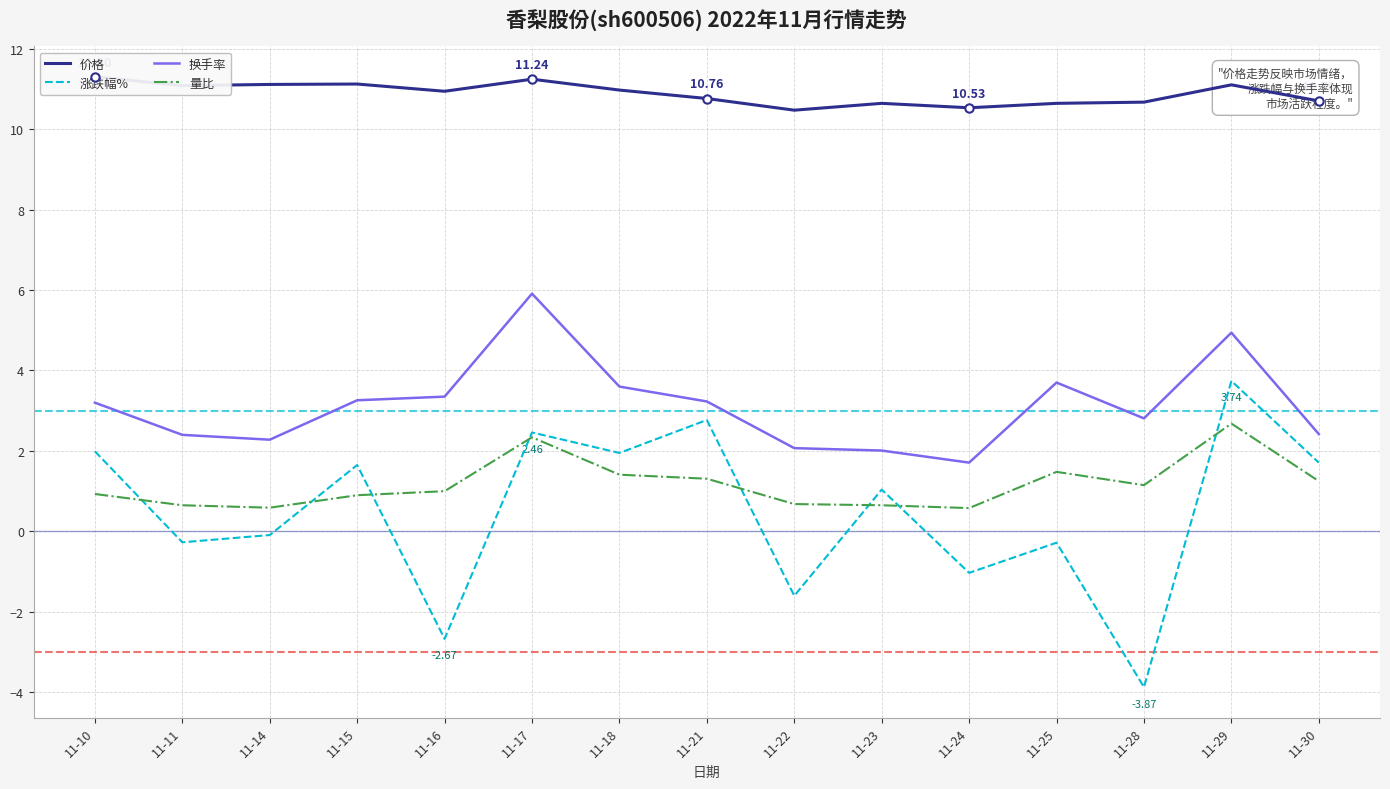

Between 11-11 and 11-15, which is larger?

11-15